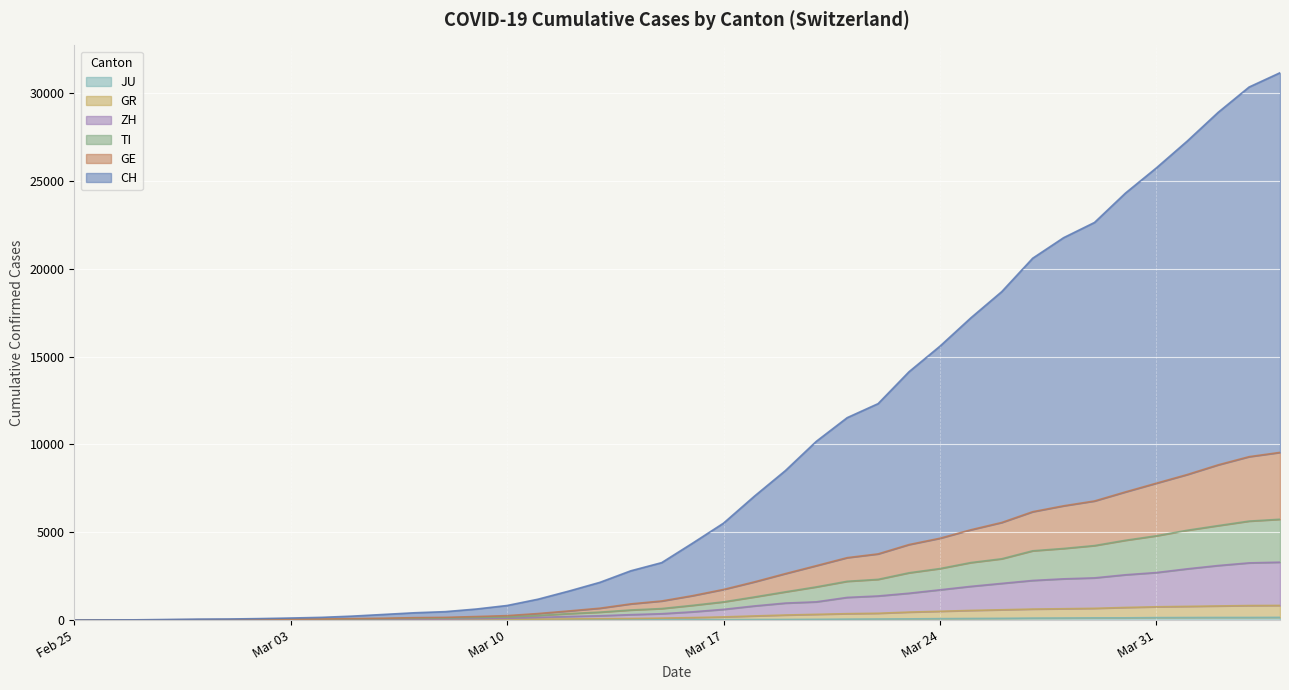

Does the chart display data point markers on the line(s)?

No